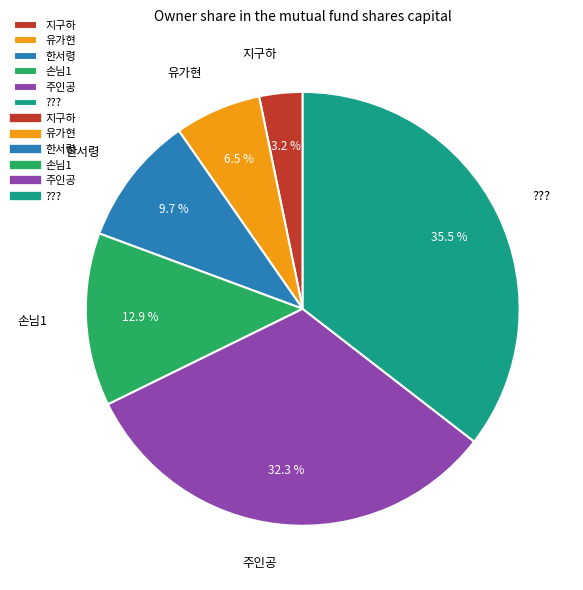

To the nearest percent, what is the difference between the largest and smallest slice percentages?

32%